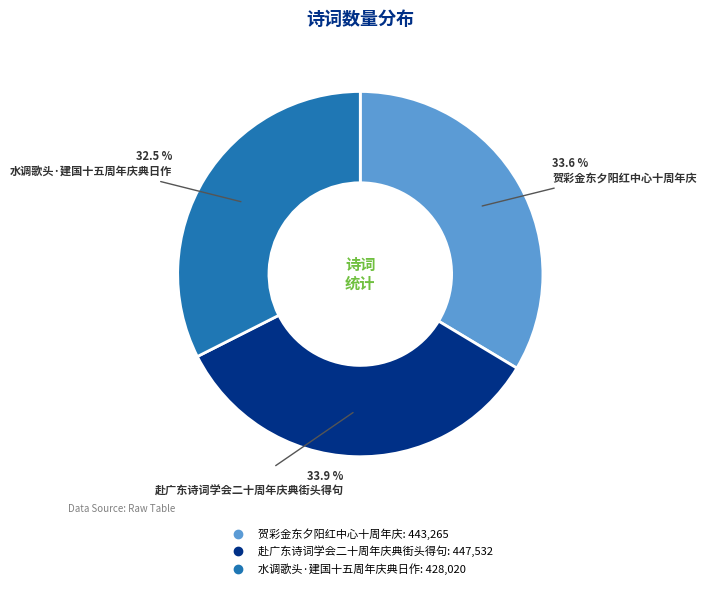

Count the number of slices in the pie.

3